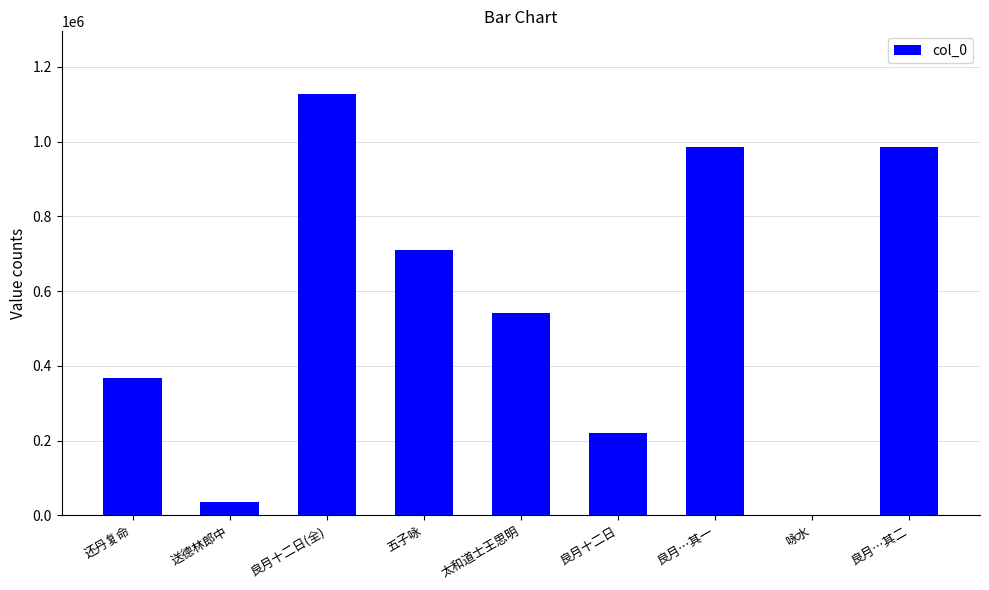

What is the average value?

552422